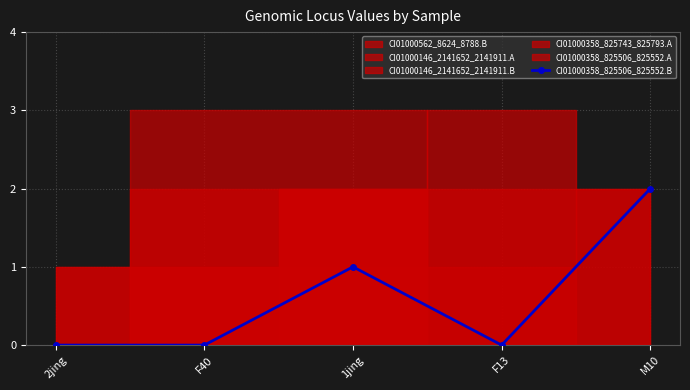

Reading left to right, transcribe all the data shown in this chart.

2jing=0	F40=0	1jing=1	F13=0	M10=2